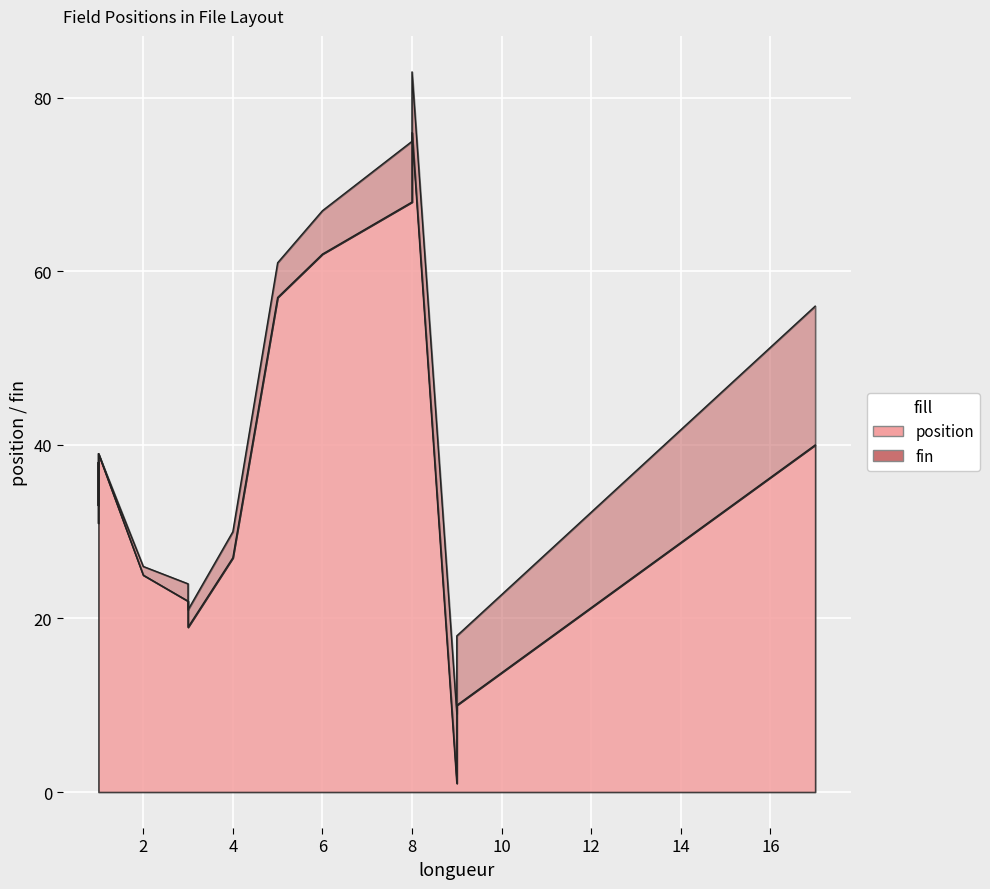

What is the value of the fin point at the 10th from the left?

34